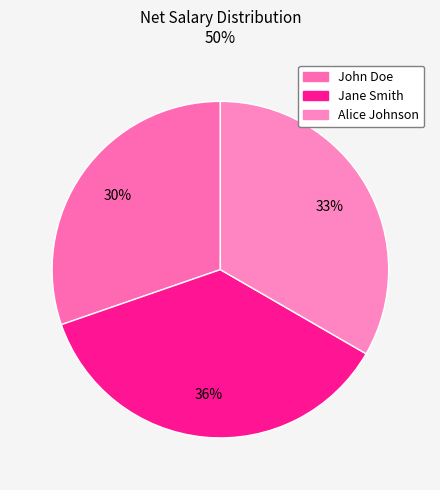

What percentage is NOT represented by John Doe?

69.7%